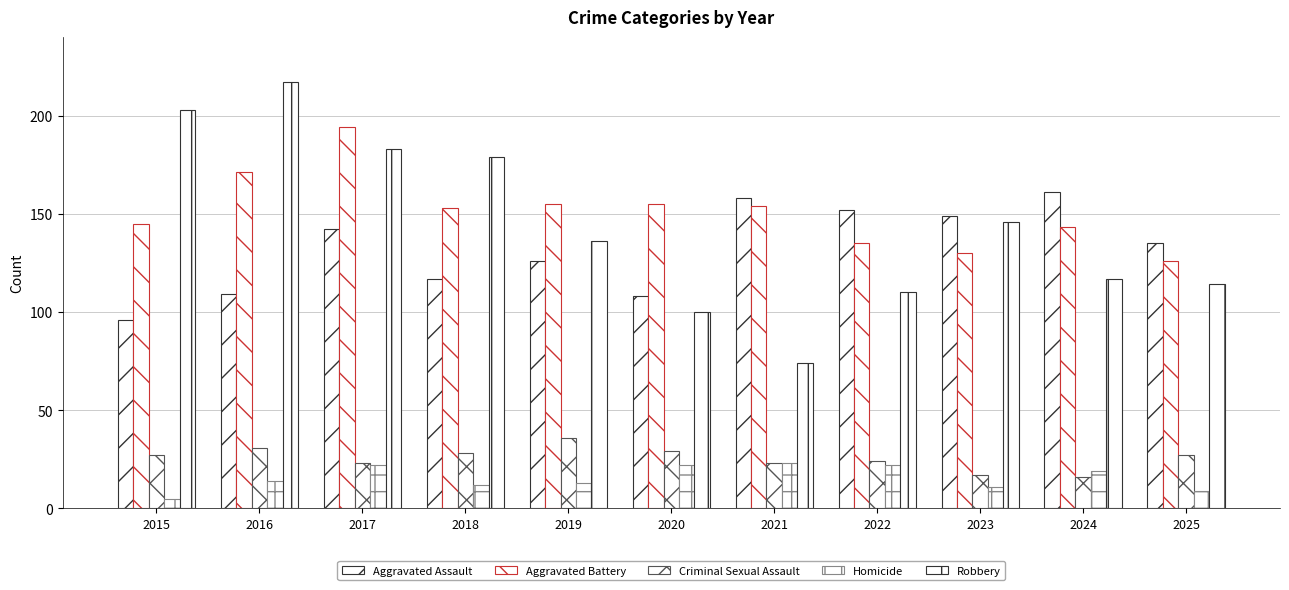

Reading left to right, what are all the values shown in this chart?

Aggravated Assault: 96	109	142	117	126	108	158	152	149	161	135
Aggravated Battery: 145	171	194	153	155	155	154	135	130	143	126
Criminal Sexual Assault: 27	31	23	28	36	29	23	24	17	16	27
Homicide: 5	14	22	12	13	22	23	22	11	19	9
Robbery: 203	217	183	179	136	100	74	110	146	117	114